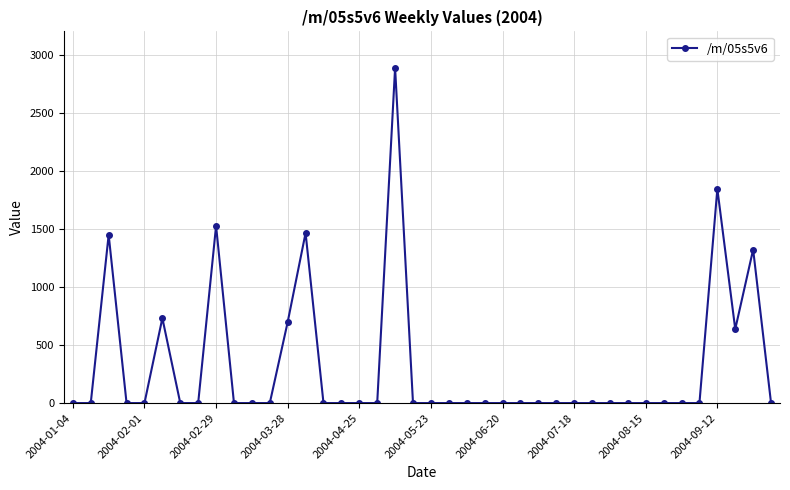

What is the maximum value shown in the chart?

2886.5